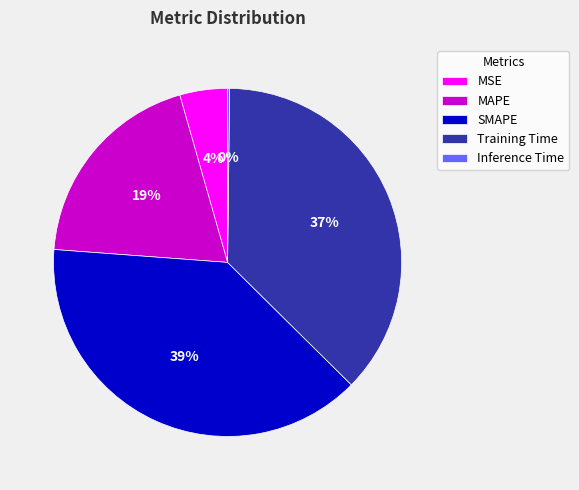

True or false: MAPE accounts for 19% of the total.

True